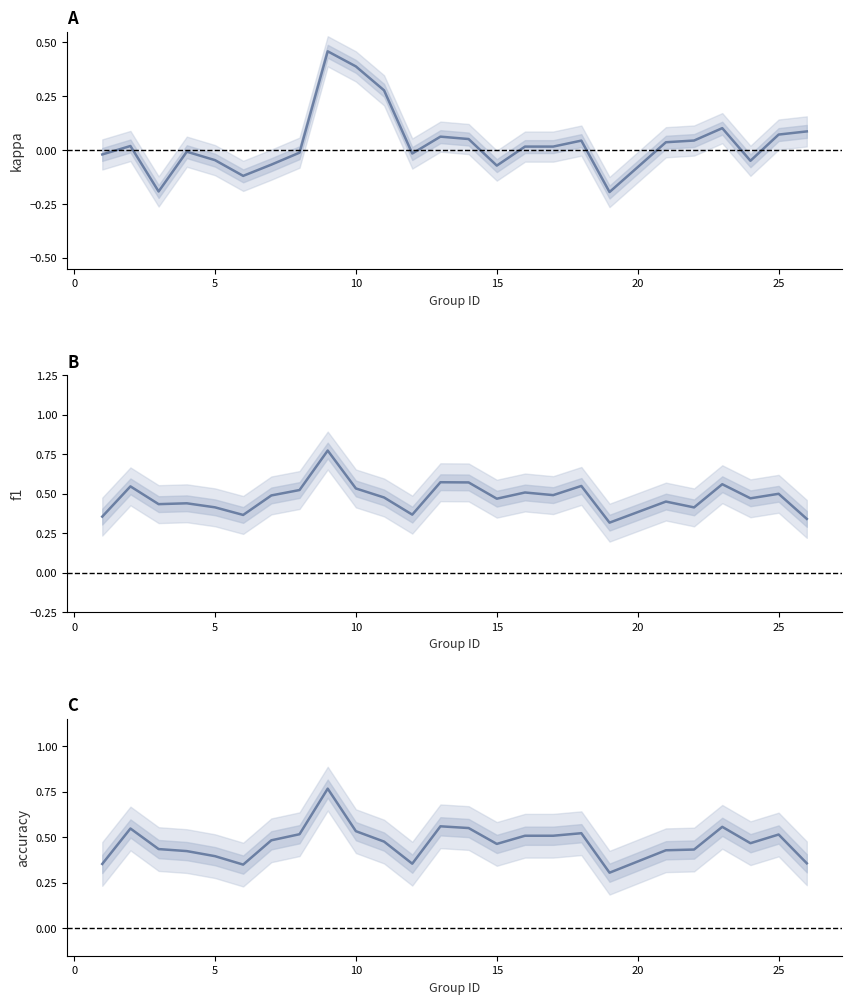

Rank the series at 15 from lowest to highest value.

kappa, accuracy, f1